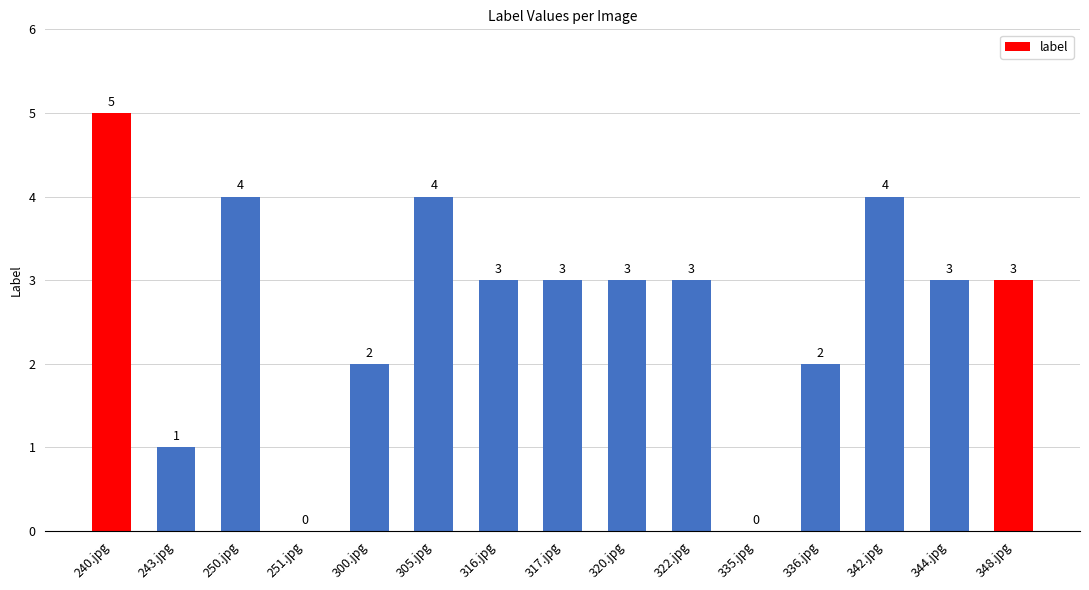

What is the average value?

3